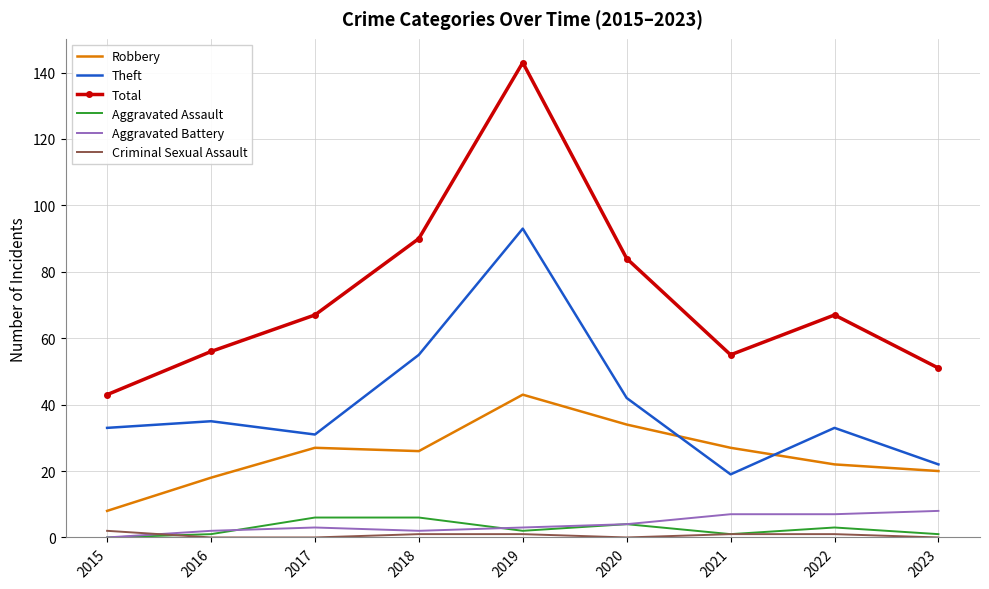

Which series changed the most between 2018 and 2019?

Total